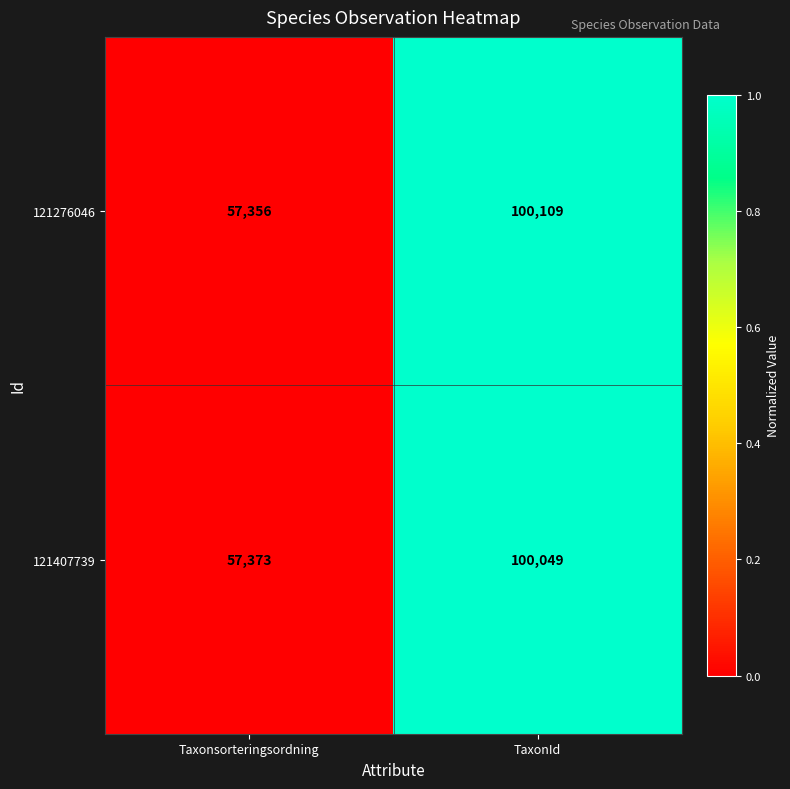

What value does the 121407739 series have at TaxonId?

100049